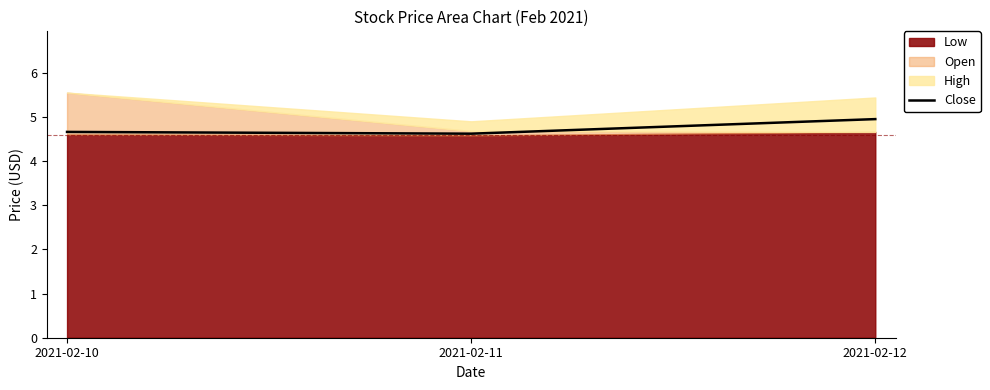

The value of Close at 2021-02-12 is 8.5. True or false?

False